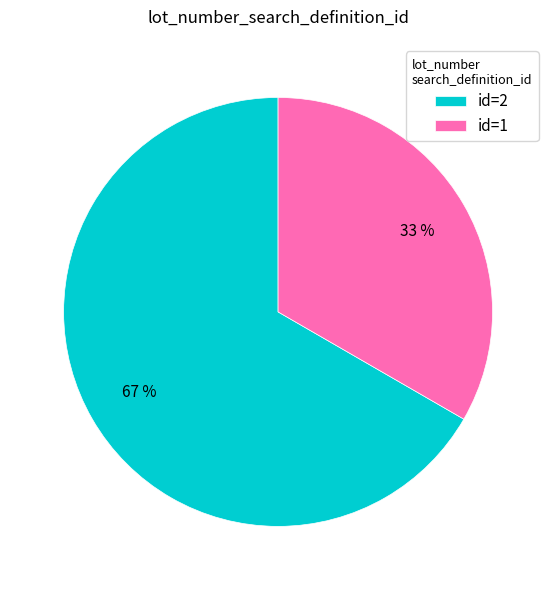

To the nearest percent, what portion does id=1 represent?

33%